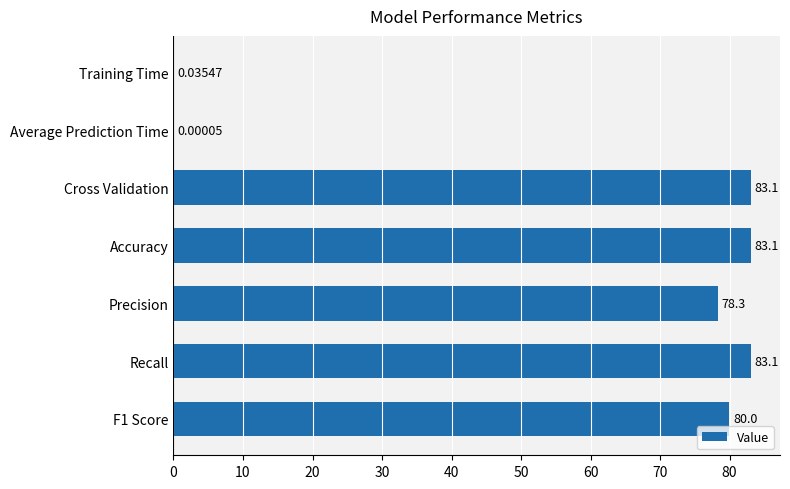

What is the sum of the values at Training Time and Recall?

83.1